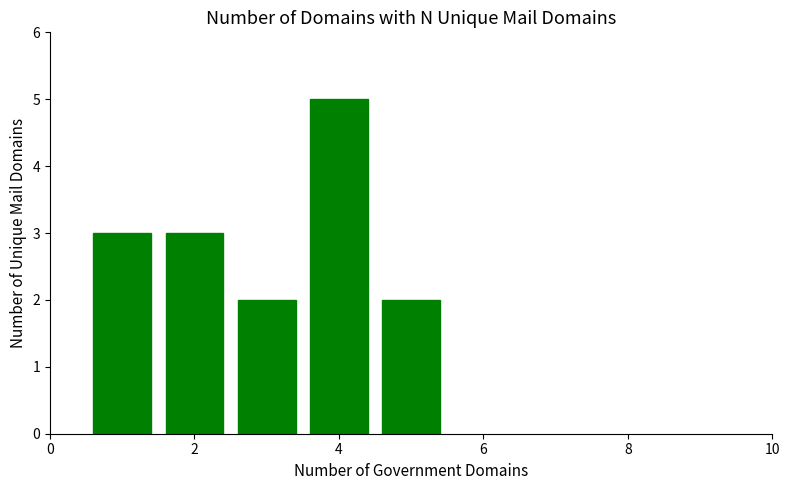

What is the sum of all values?

15